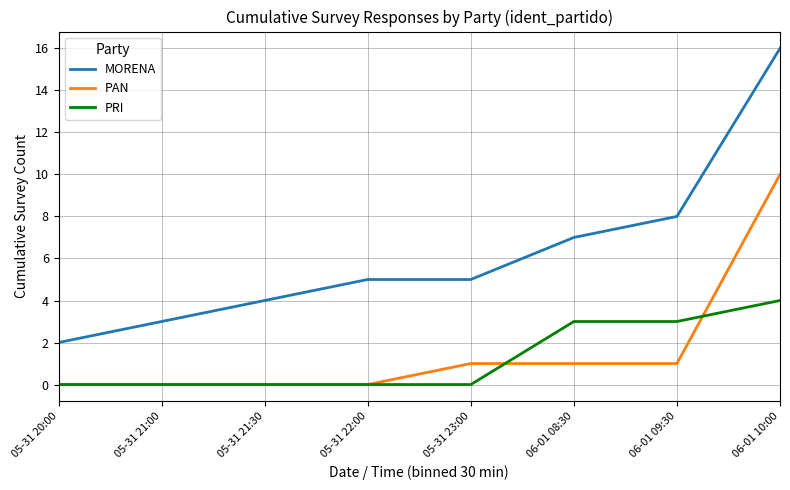

Which series ends up on top after the final intersection of PRI and PAN?

PAN